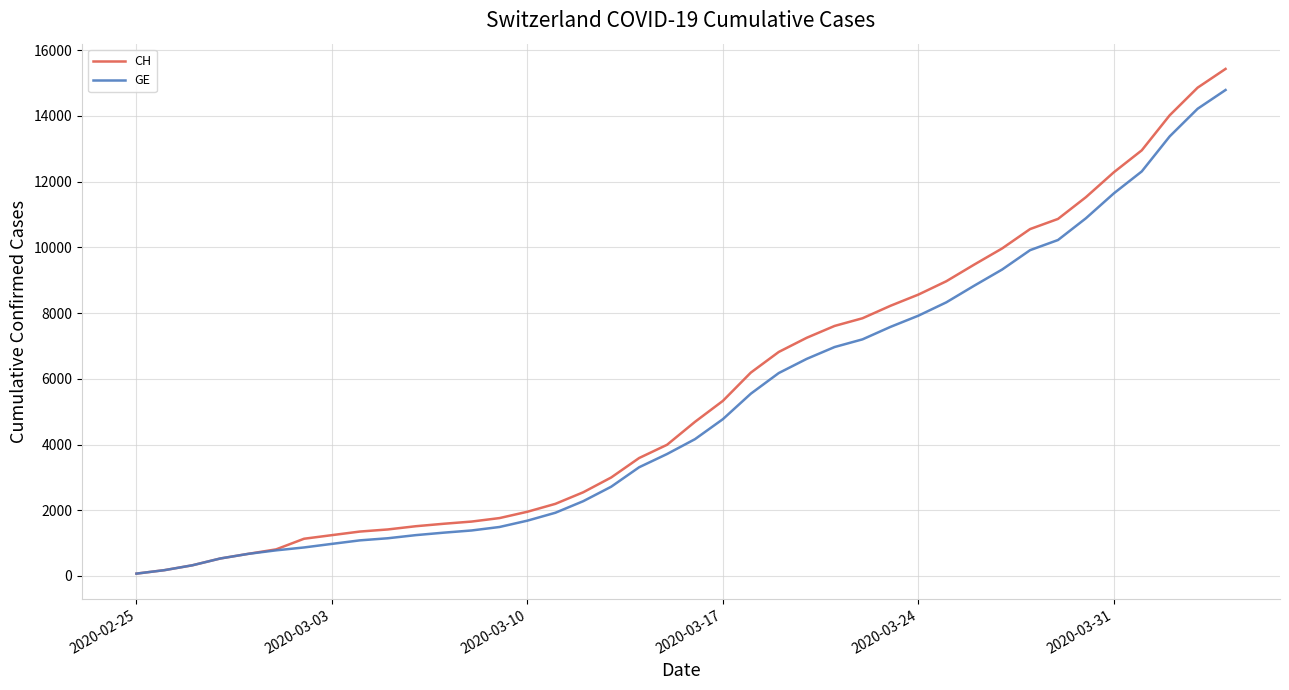

What is the highest value of the GE series?

14791